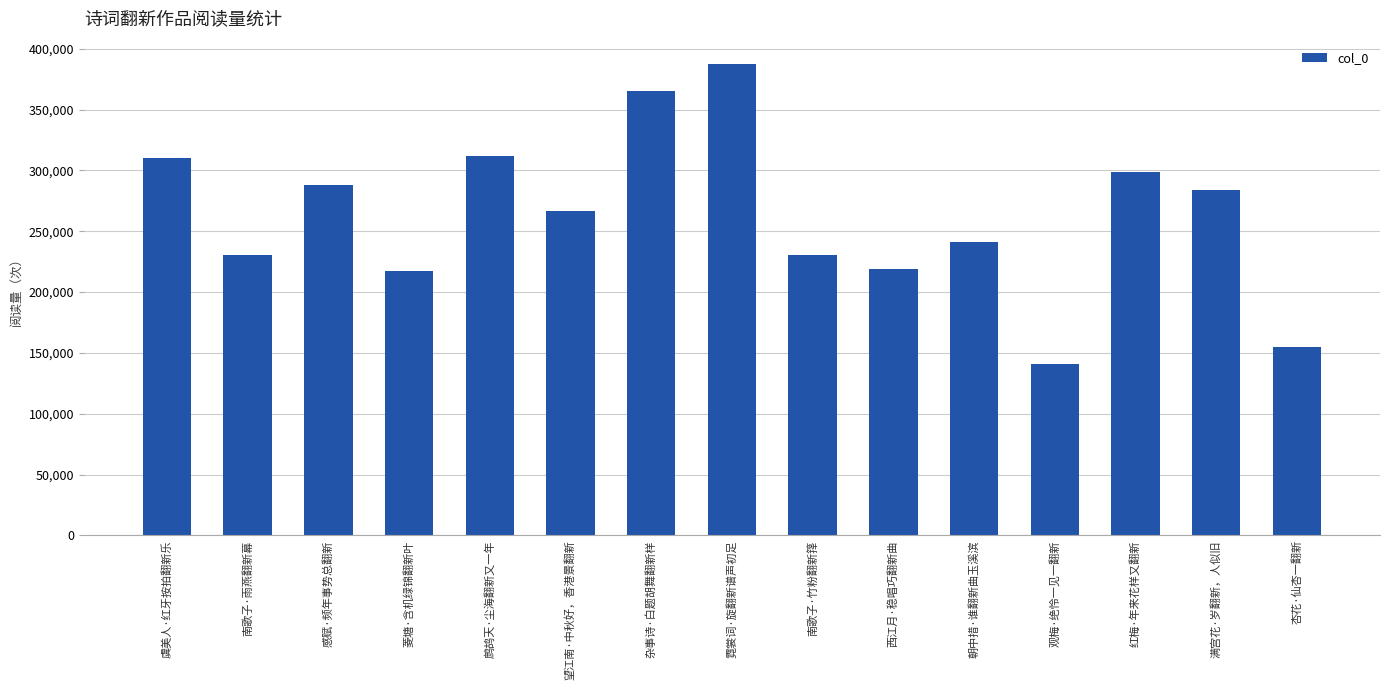

True or false: the data shows 518604 at 鹧鸪天·尘海翻新又一年.

False